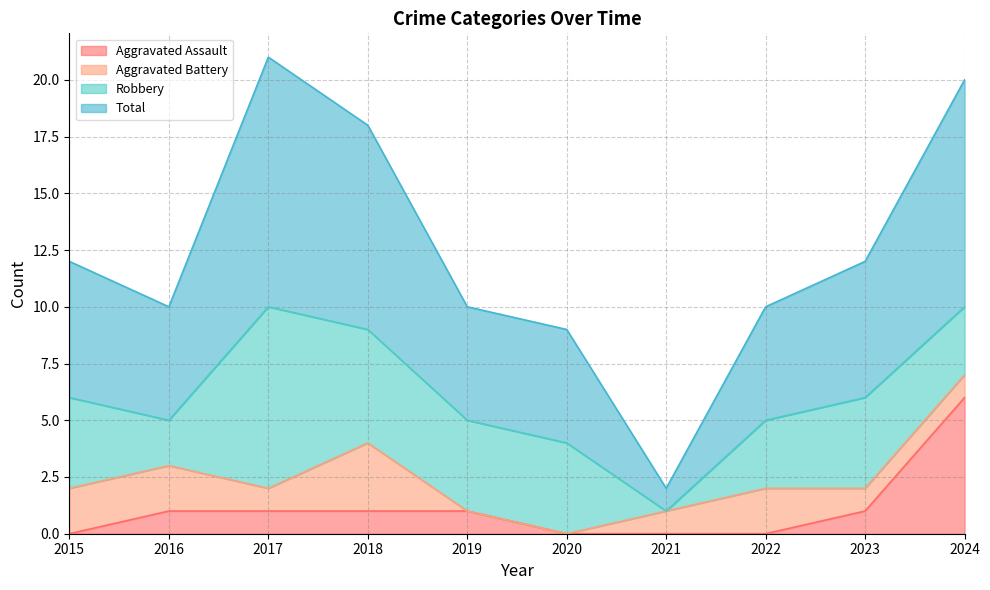

What is the maximum value for Aggravated Assault?

6